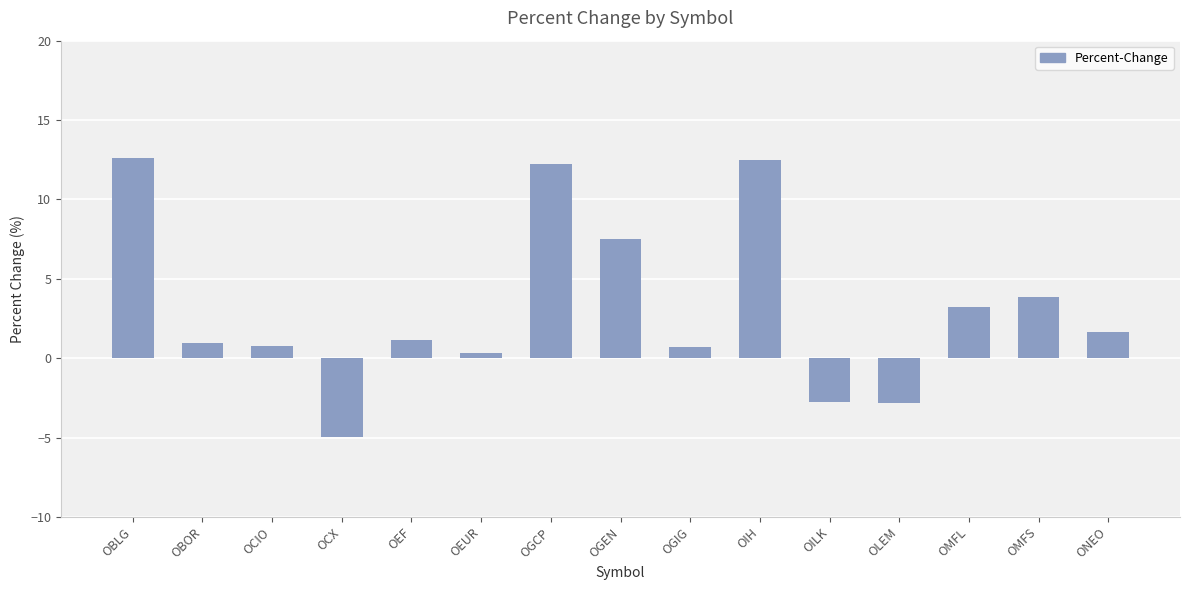

How many data points does each series have?

15